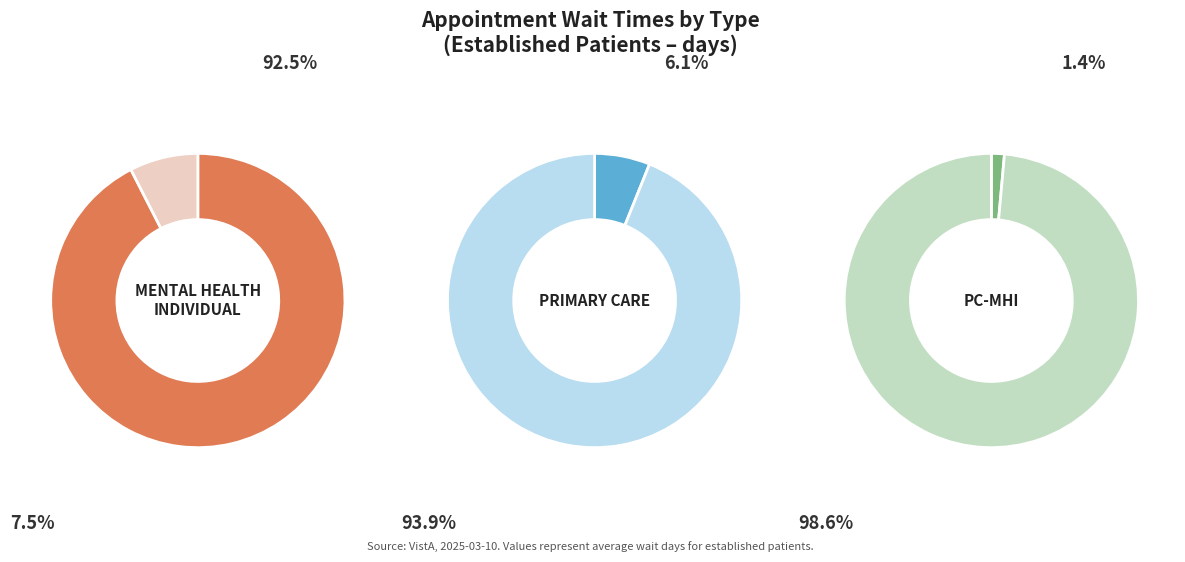

Is it true that PRIMARY CARE is 12% of the pie?

False